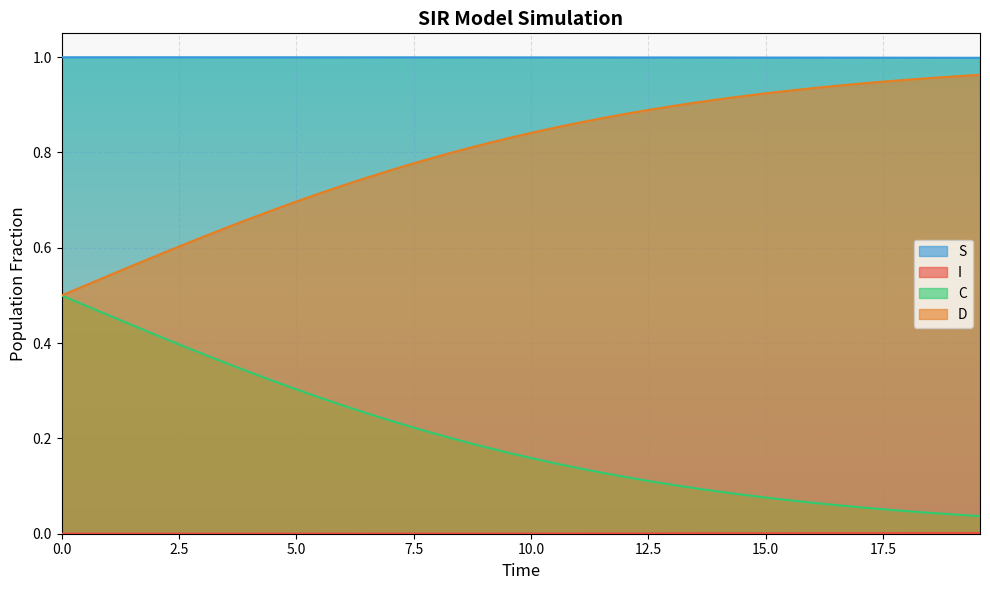

Which series has the largest total across all categories?

S